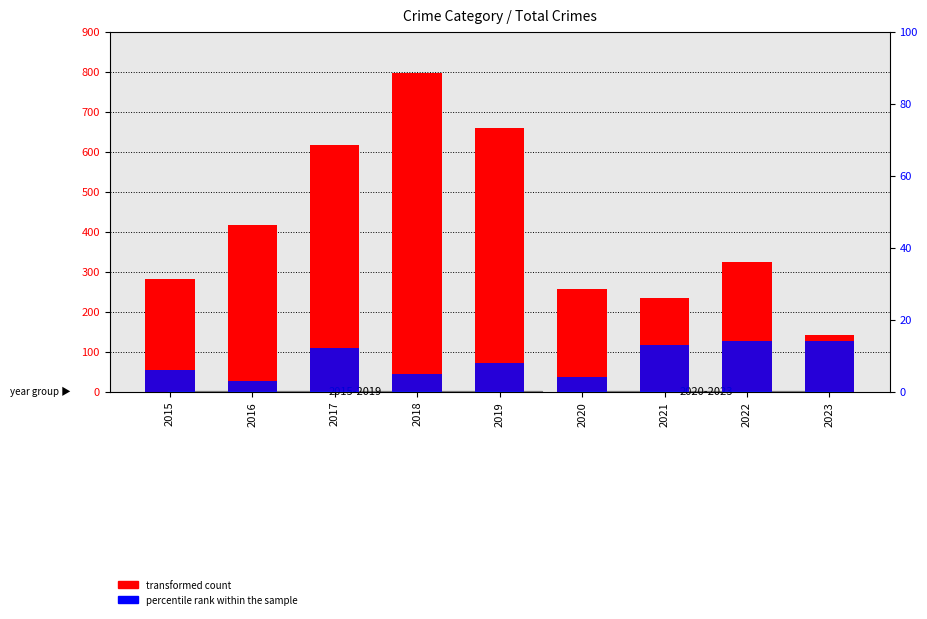

Where is percentile rank within the sample nearest to the value 8?

2019